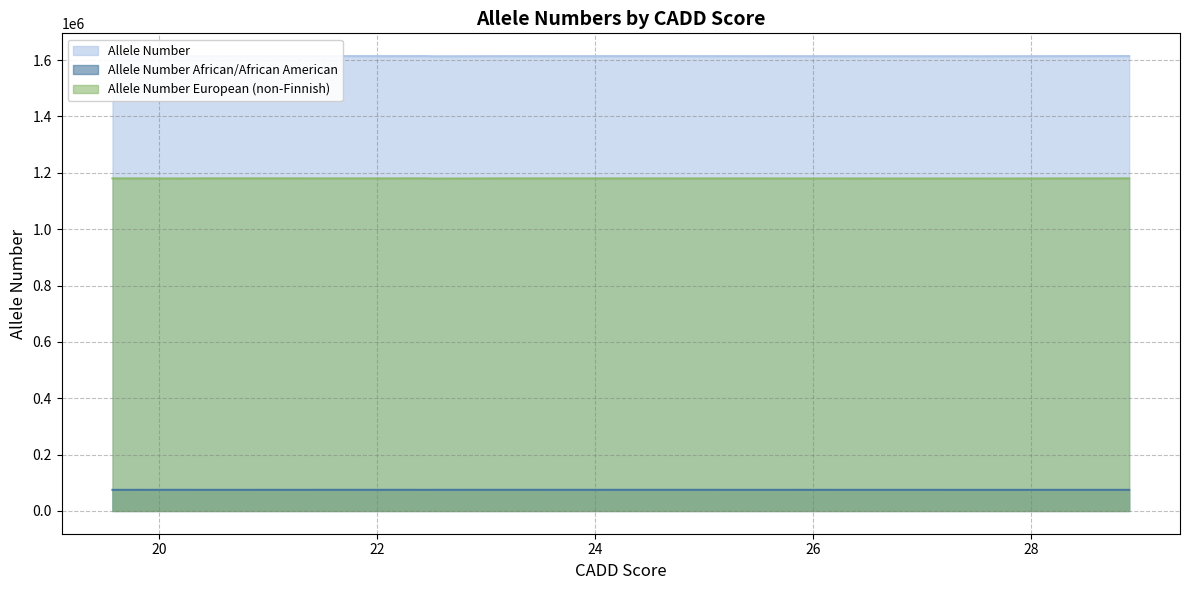

Which series has the largest total across all categories?

Allele Number